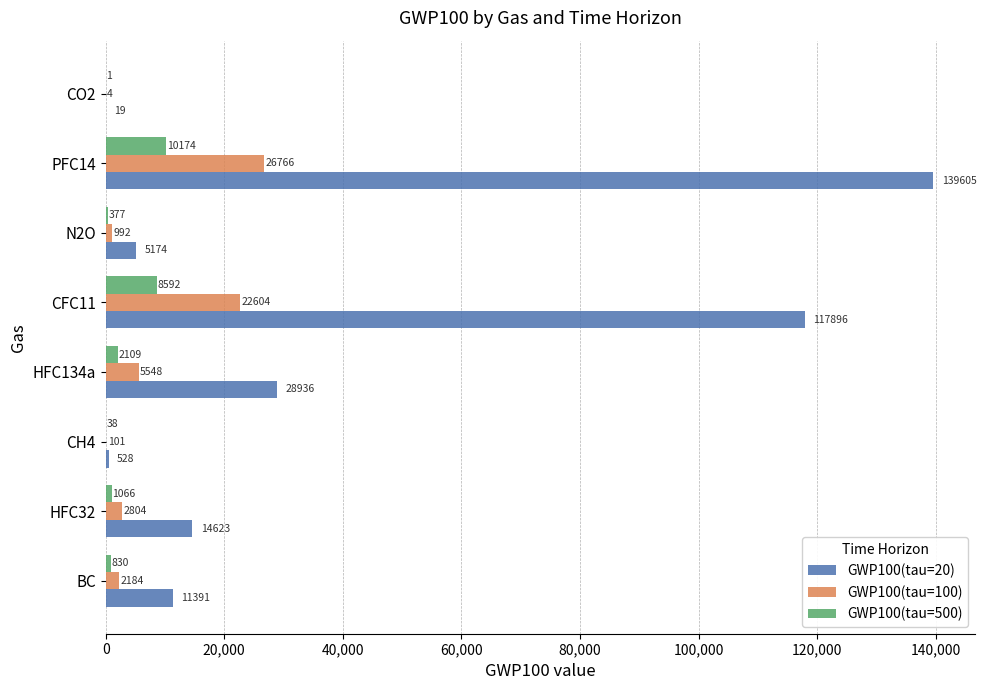

What are all the series names shown in the legend?

GWP100(tau=20), GWP100(tau=100), GWP100(tau=500)